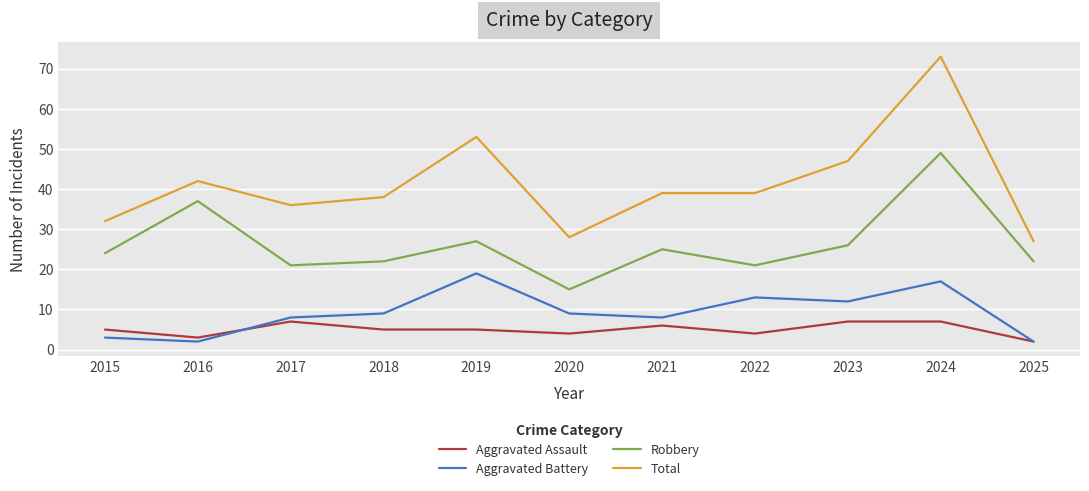

Is this an area chart (filled region under the line)?

No